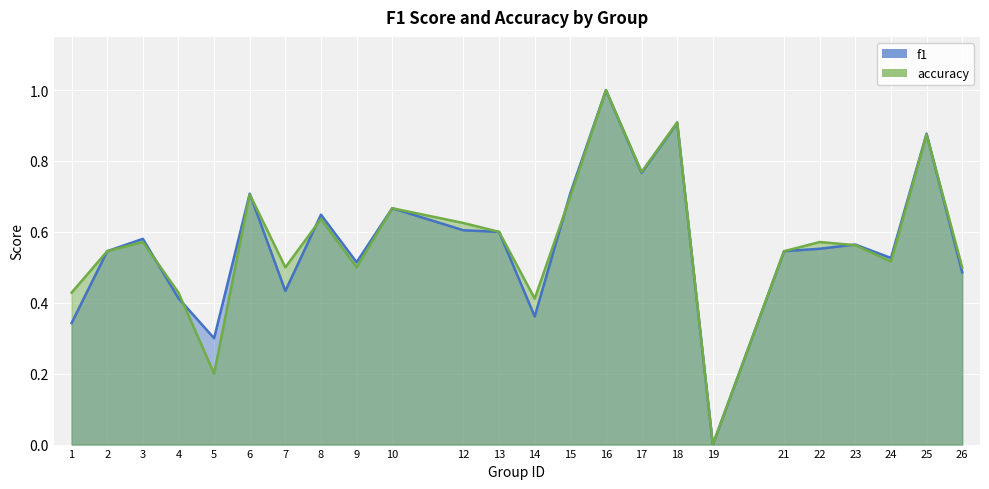

Where is the first local minimum for f1?

5